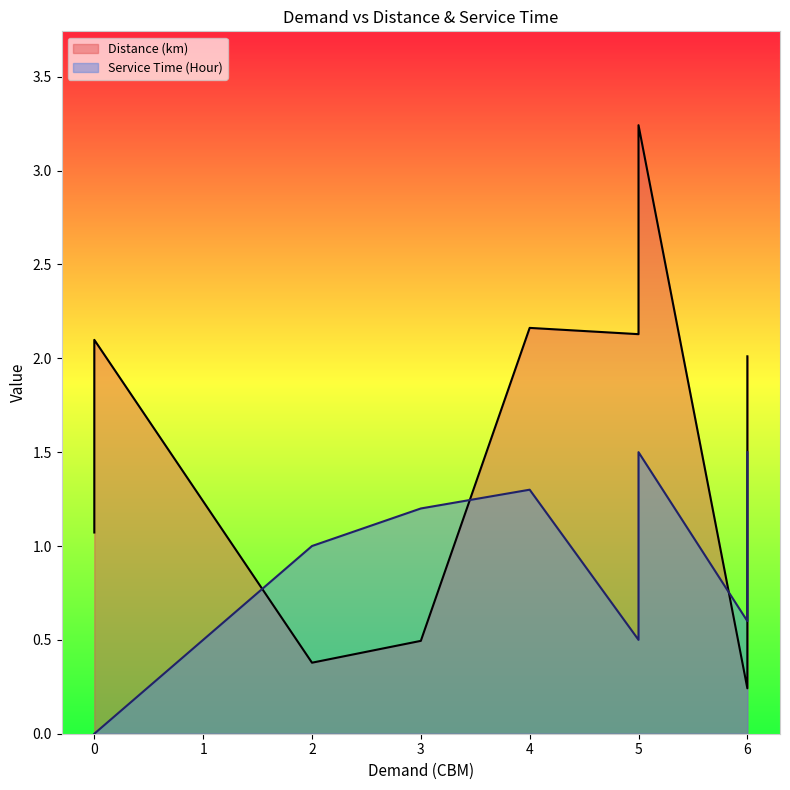

How many lines are shown in the chart?

2